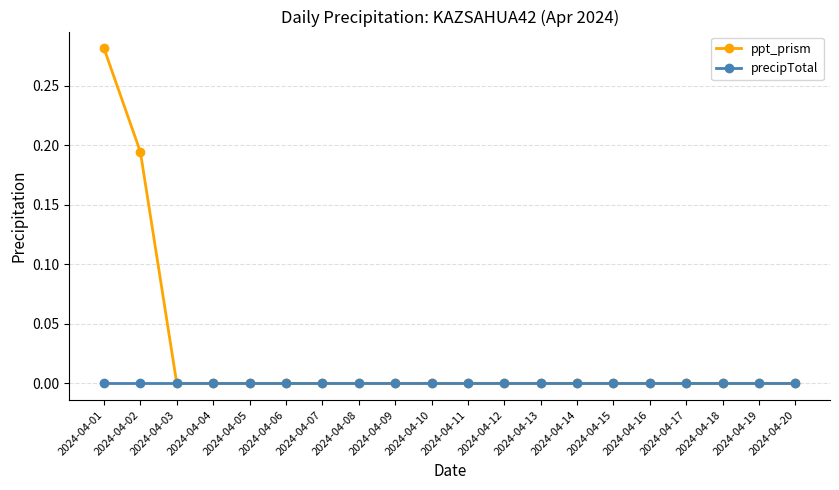

Which series has the largest total across all categories?

ppt_prism